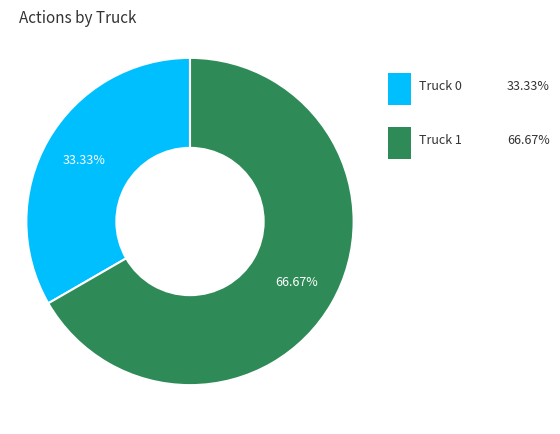

Is there any slice that represents more than half of the pie?

Yes